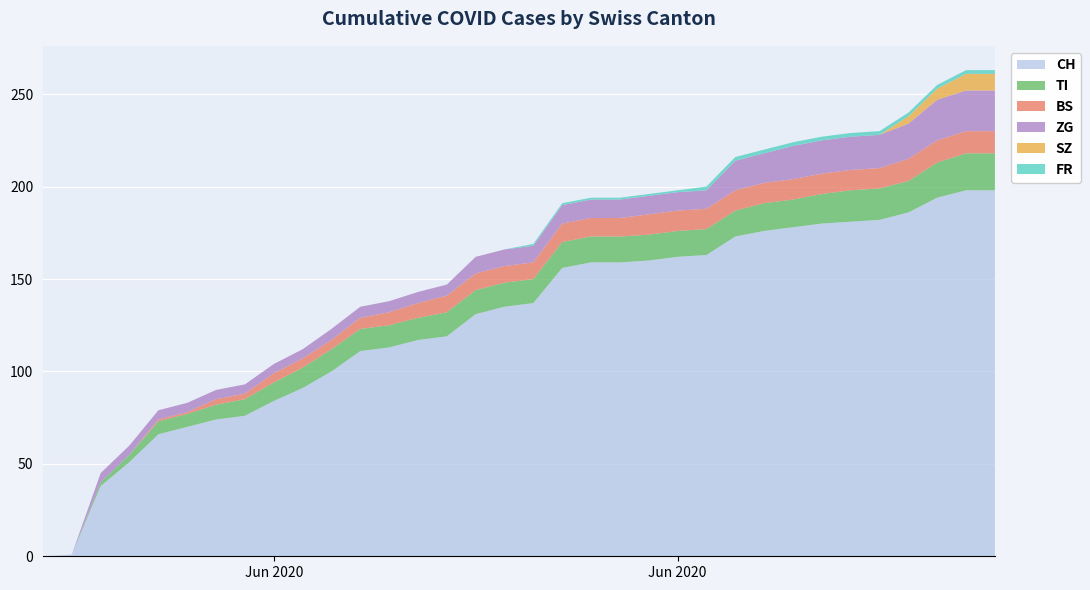

Reading left to right, what are all the values shown in this chart?

CH: 2020-05-31=0	2020-06-01=1	2020-06-02=38	2020-06-03=51	2020-06-04=66	2020-06-05=70	2020-06-06=74	2020-06-07=76	2020-06-08=84	2020-06-09=91	2020-06-10=100	2020-06-11=111	2020-06-12=113	2020-06-13=117	2020-06-14=119	2020-06-15=131	2020-06-16=135	2020-06-17=137	2020-06-18=156	2020-06-19=159	2020-06-20=159	2020-06-21=160	2020-06-22=162	2020-06-23=163	2020-06-24=173	2020-06-25=176	2020-06-26=178	2020-06-27=180	2020-06-28=181	2020-06-29=182	2020-06-30=186	2020-07-01=194	2020-07-02=198	2020-07-03=198
TI: 2020-05-31=0	2020-06-01=0	2020-06-02=2	2020-06-03=4	2020-06-04=7	2020-06-05=7	2020-06-06=8	2020-06-07=9	2020-06-08=10	2020-06-09=11	2020-06-10=12	2020-06-11=12	2020-06-12=12	2020-06-13=12	2020-06-14=13	2020-06-15=13	2020-06-16=13	2020-06-17=13	2020-06-18=14	2020-06-19=14	2020-06-20=14	2020-06-21=14	2020-06-22=14	2020-06-23=14	2020-06-24=14	2020-06-25=15	2020-06-26=15	2020-06-27=16	2020-06-28=17	2020-06-29=17	2020-06-30=17	2020-07-01=19	2020-07-02=20	2020-07-03=20
BS: 2020-05-31=0	2020-06-01=0	2020-06-02=0	2020-06-03=0	2020-06-04=1	2020-06-05=1	2020-06-06=3	2020-06-07=3	2020-06-08=5	2020-06-09=5	2020-06-10=5	2020-06-11=6	2020-06-12=7	2020-06-13=8	2020-06-14=9	2020-06-15=9	2020-06-16=9	2020-06-17=9	2020-06-18=10	2020-06-19=10	2020-06-20=10	2020-06-21=11	2020-06-22=11	2020-06-23=11	2020-06-24=11	2020-06-25=11	2020-06-26=11	2020-06-27=11	2020-06-28=11	2020-06-29=11	2020-06-30=12	2020-07-01=12	2020-07-02=12	2020-07-03=12
ZG: 2020-05-31=0	2020-06-01=0	2020-06-02=5	2020-06-03=5	2020-06-04=5	2020-06-05=5	2020-06-06=5	2020-06-07=5	2020-06-08=5	2020-06-09=5	2020-06-10=6	2020-06-11=6	2020-06-12=6	2020-06-13=6	2020-06-14=6	2020-06-15=9	2020-06-16=9	2020-06-17=9	2020-06-18=10	2020-06-19=10	2020-06-20=10	2020-06-21=10	2020-06-22=10	2020-06-23=10	2020-06-24=16	2020-06-25=16	2020-06-26=18	2020-06-27=18	2020-06-28=18	2020-06-29=18	2020-06-30=19	2020-07-01=22	2020-07-02=22	2020-07-03=22
SZ: 2020-05-31=0	2020-06-01=0	2020-06-02=0	2020-06-03=0	2020-06-04=0	2020-06-05=0	2020-06-06=0	2020-06-07=0	2020-06-08=0	2020-06-09=0	2020-06-10=0	2020-06-11=0	2020-06-12=0	2020-06-13=0	2020-06-14=0	2020-06-15=0	2020-06-16=0	2020-06-17=0	2020-06-18=0	2020-06-19=0	2020-06-20=0	2020-06-21=0	2020-06-22=0	2020-06-23=0	2020-06-24=0	2020-06-25=0	2020-06-26=0	2020-06-27=0	2020-06-28=0	2020-06-29=0	2020-06-30=4	2020-07-01=6	2020-07-02=9	2020-07-03=9
FR: 2020-05-31=0	2020-06-01=0	2020-06-02=0	2020-06-03=0	2020-06-04=0	2020-06-05=0	2020-06-06=0	2020-06-07=0	2020-06-08=0	2020-06-09=0	2020-06-10=0	2020-06-11=0	2020-06-12=0	2020-06-13=0	2020-06-14=0	2020-06-15=0	2020-06-16=0	2020-06-17=1	2020-06-18=1	2020-06-19=1	2020-06-20=1	2020-06-21=1	2020-06-22=1	2020-06-23=2	2020-06-24=2	2020-06-25=2	2020-06-26=2	2020-06-27=2	2020-06-28=2	2020-06-29=2	2020-06-30=2	2020-07-01=2	2020-07-02=2	2020-07-03=2